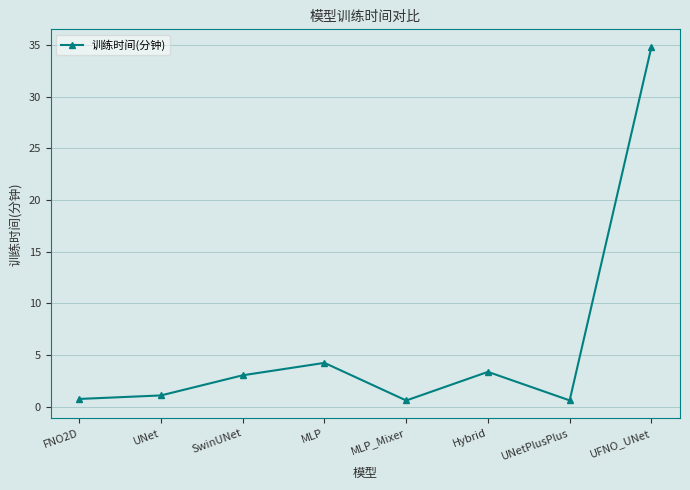

What is the label of the 7th point from the right?

UNet